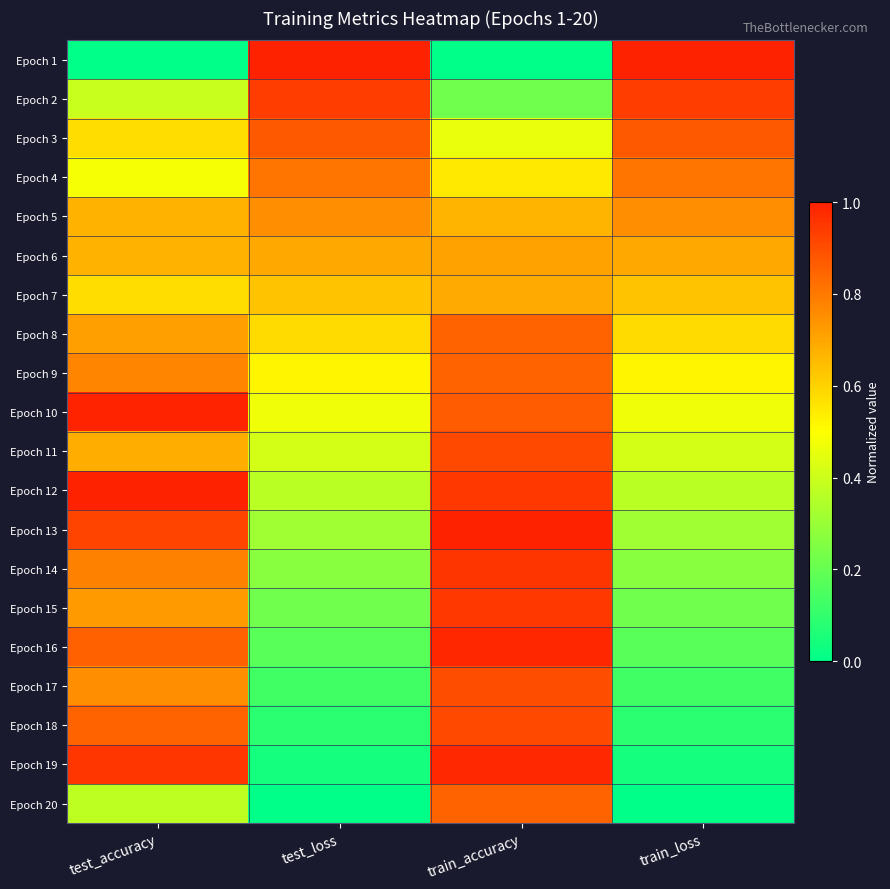

List the series in order of their peak value, lowest first.

Epoch 7, Epoch 6, Epoch 5, Epoch 4, Epoch 20, Epoch 8, Epoch 9, Epoch 3, Epoch 17, Epoch 18, Epoch 11, Epoch 2, Epoch 15, Epoch 14, Epoch 19, Epoch 16, Epoch 10, Epoch 1, Epoch 12, Epoch 13